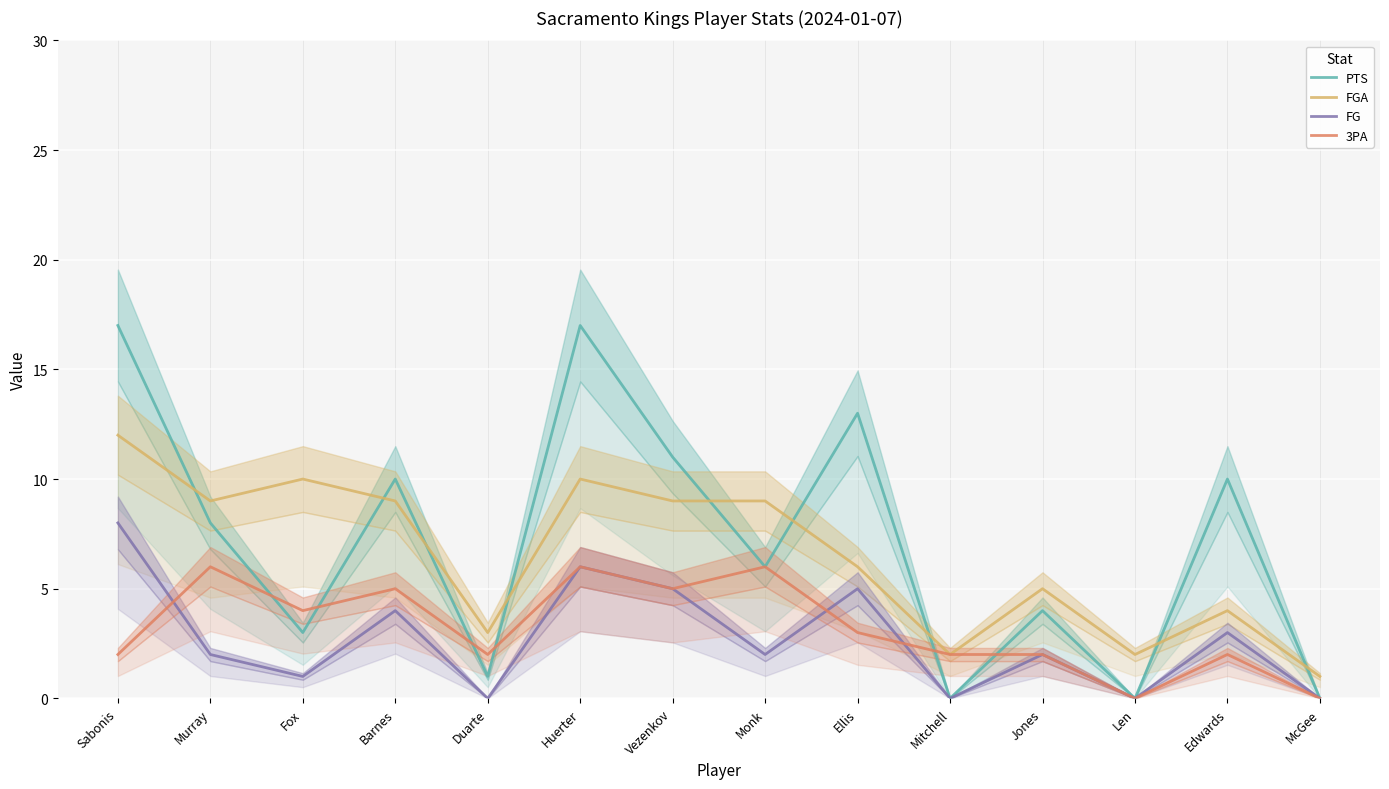

What are all the series names shown in the legend?

PTS, FGA, FG, 3PA